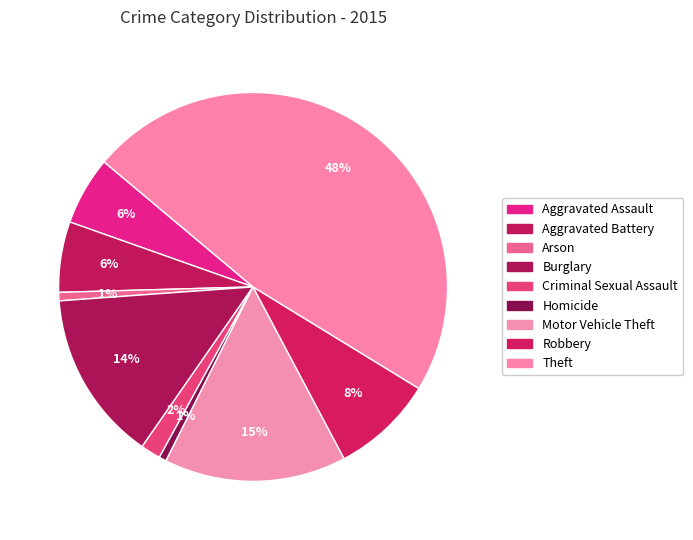

Rank the categories by value from lowest to highest.

Homicide, Arson, Criminal Sexual Assault, Aggravated Assault, Aggravated Battery, Robbery, Burglary, Motor Vehicle Theft, Theft